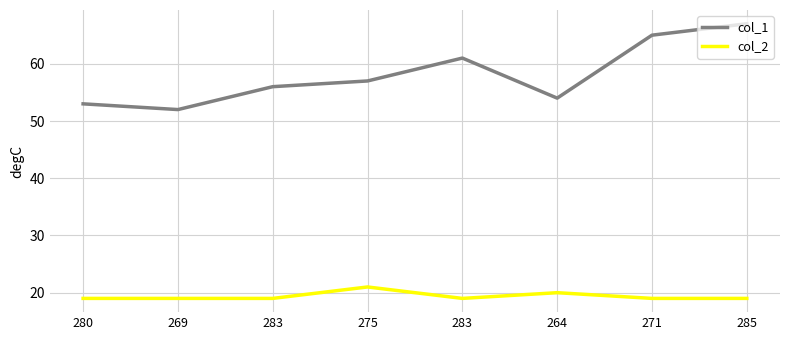

How many lines are shown in the chart?

2